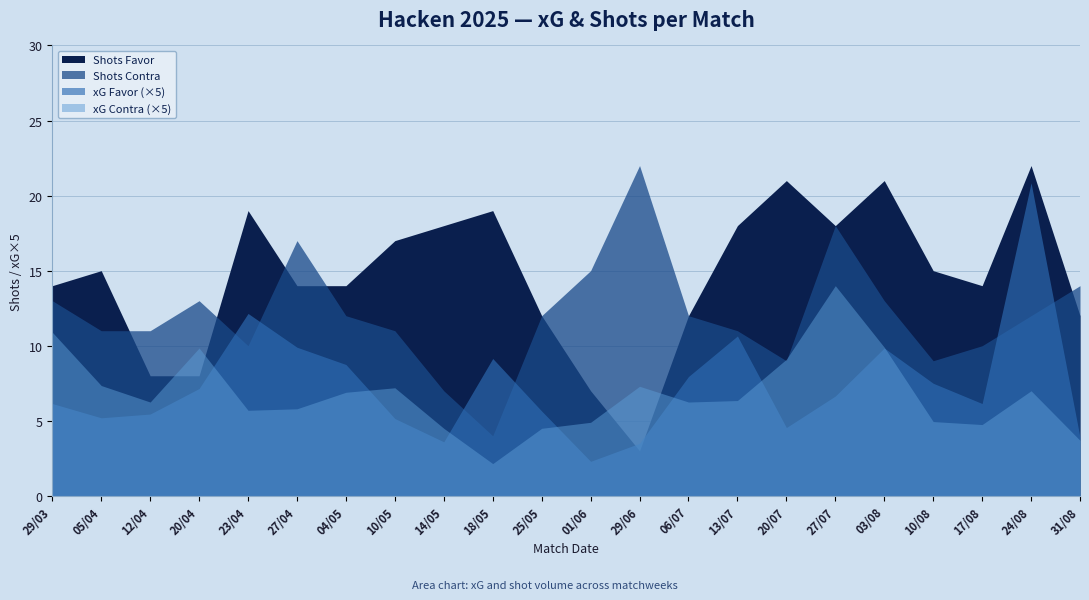

Rank the series by their maximum value, from lowest to highest.

xG Contra, xG Favor, Shots Favor, Shots Contra